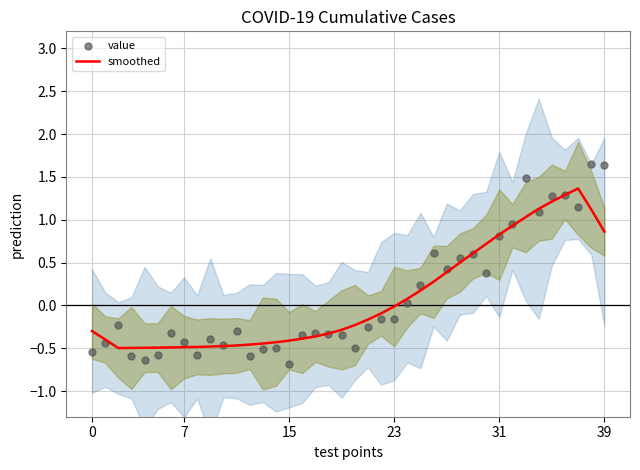

Which series contains the highest Y value?

value